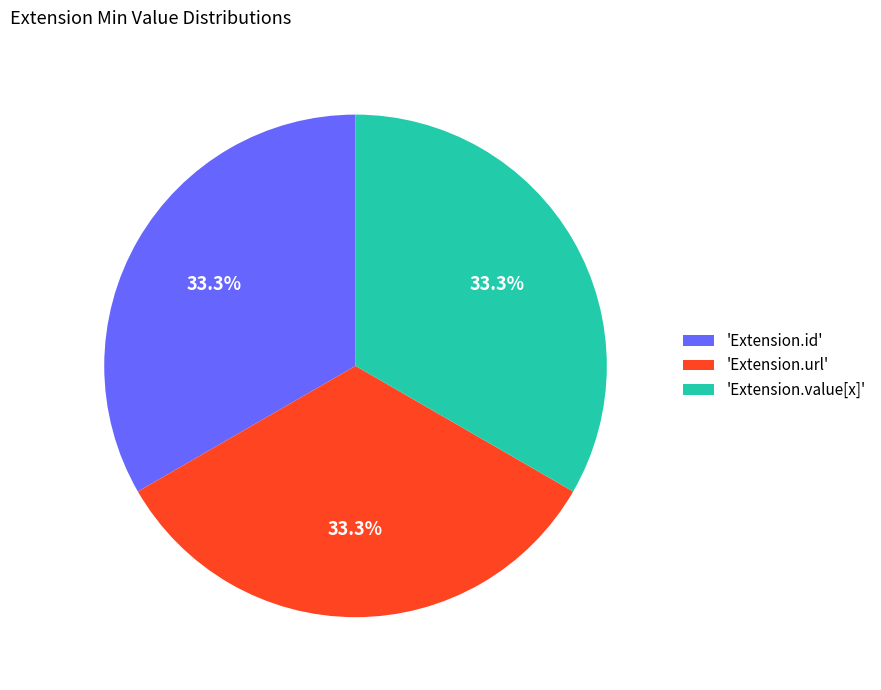

Does any single category account for the majority?

No